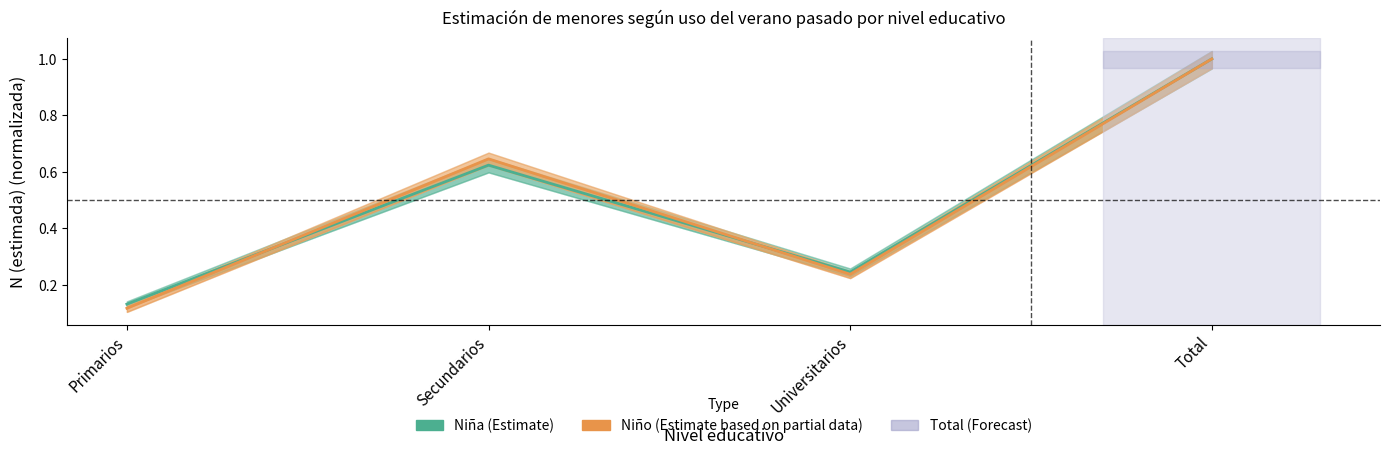

True or false: Niño (Estimate based on partial data) and Niña (Estimate) cross at least once.

True